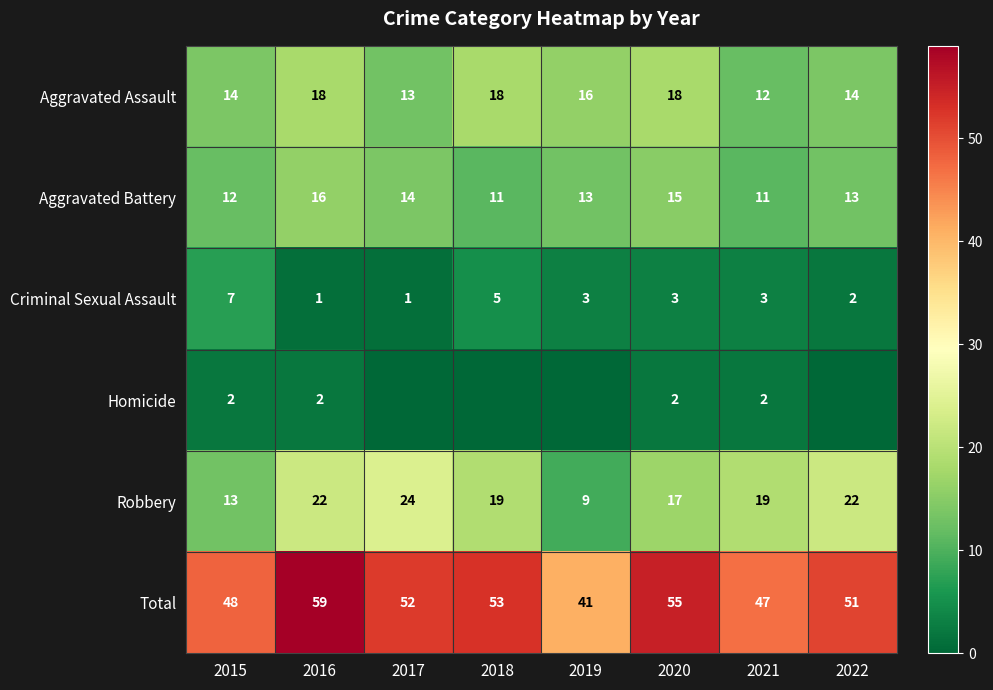

True or false: Robbery has a value of 17 at 2020.

True